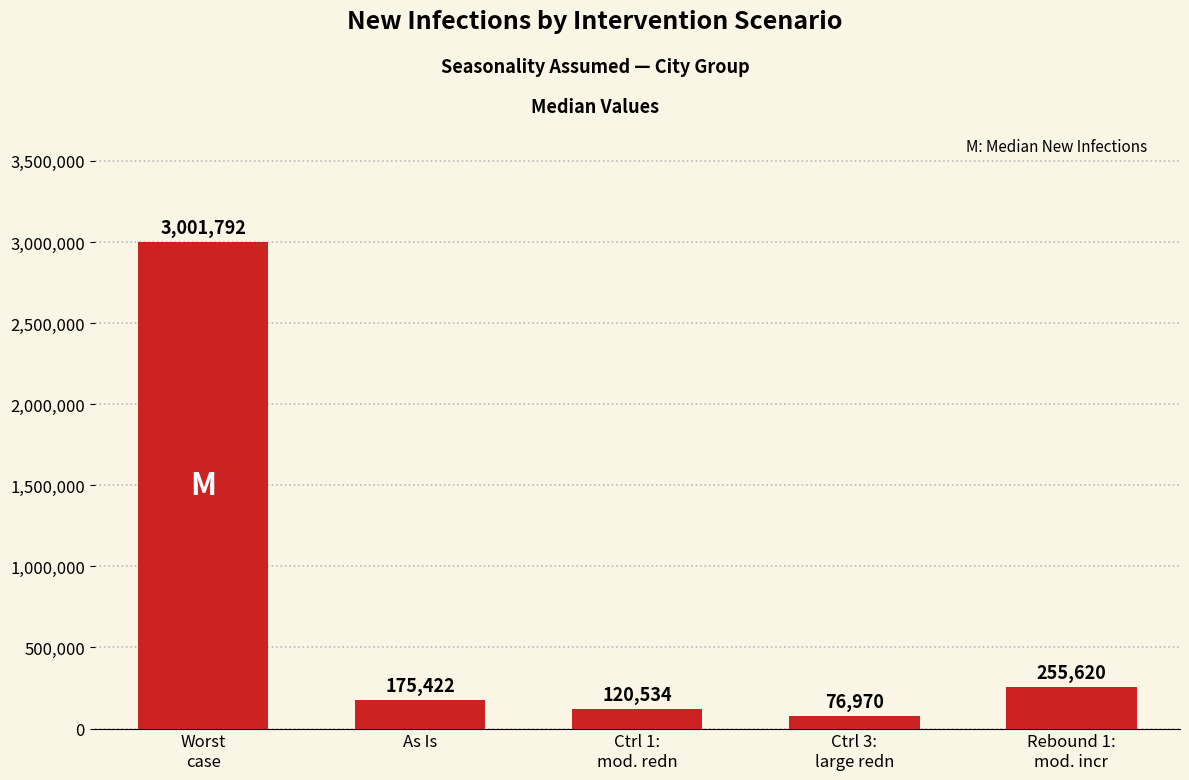

Reading left to right, what are all the values shown in this chart?

Worst
case=3001792	As Is=175422	Ctrl 1:
mod. redn=120534	Ctrl 3:
large redn=76970	Rebound 1:
mod. incr=255620